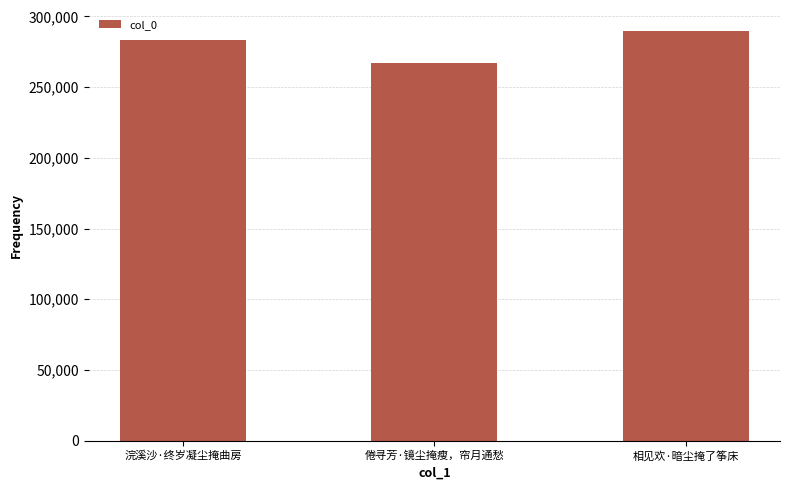

At which label is the value closest to 278647?

浣溪沙·终岁凝尘掩曲房